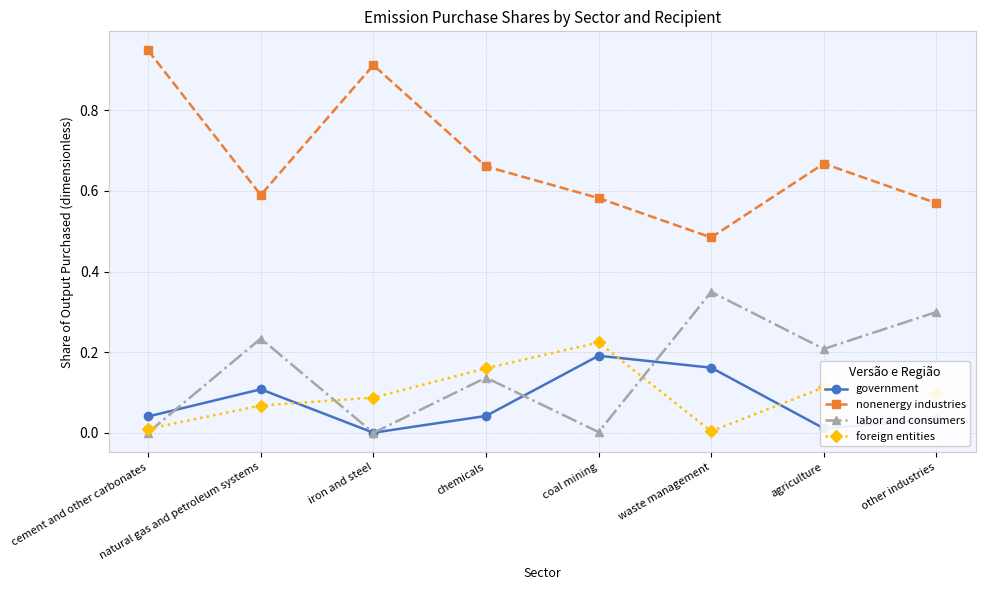

Between natural gas and petroleum systems and iron and steel, which series saw the biggest shift?

nonenergy industries